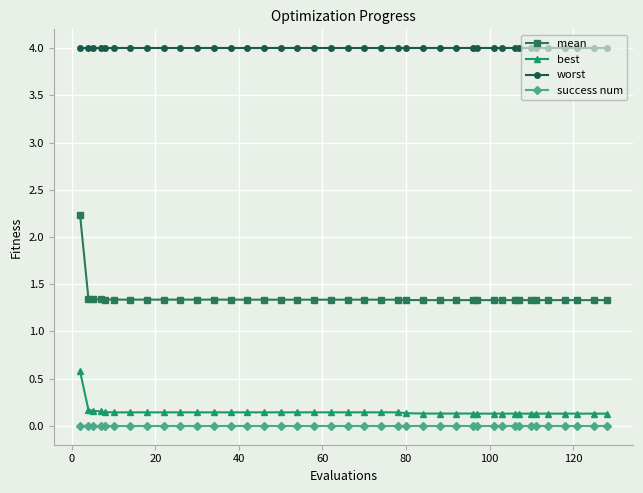

Which series has the widest spread of values?

mean